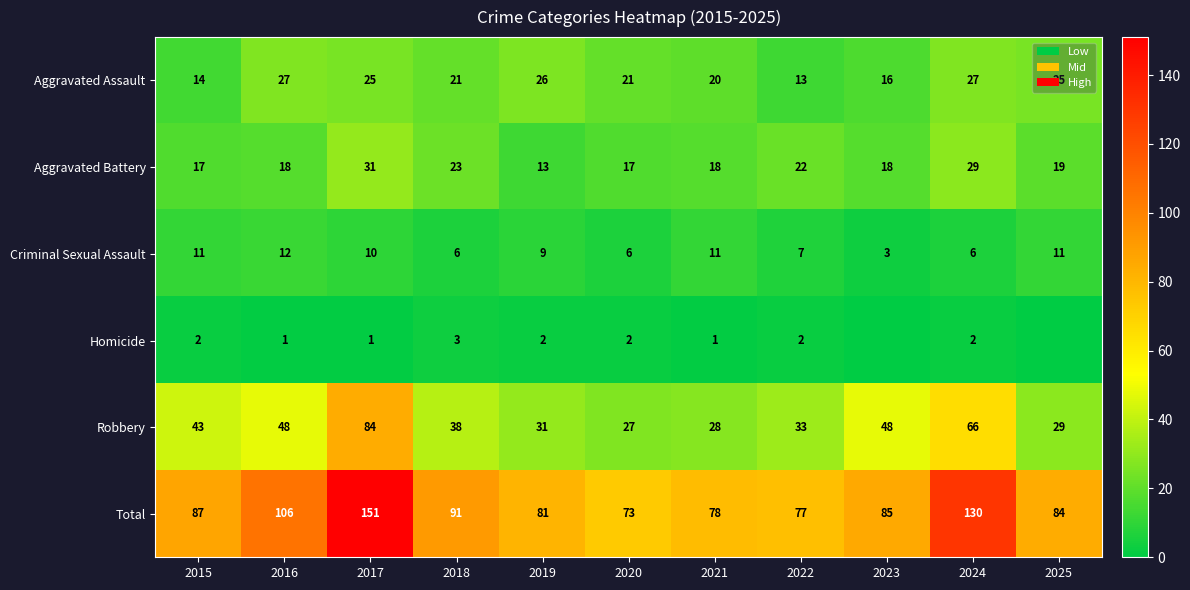

List the labels in order of Total value, largest first.

2017, 2024, 2016, 2018, 2015, 2023, 2025, 2019, 2021, 2022, 2020